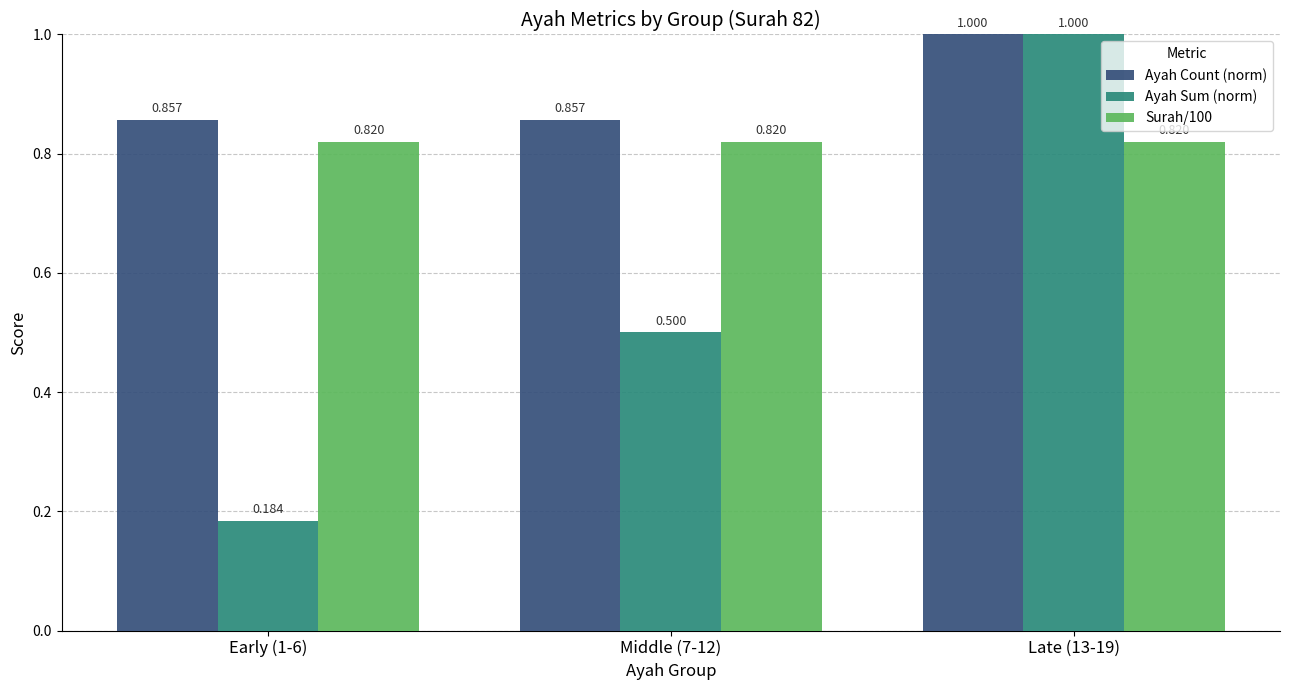

Count the number of data series in this chart.

3